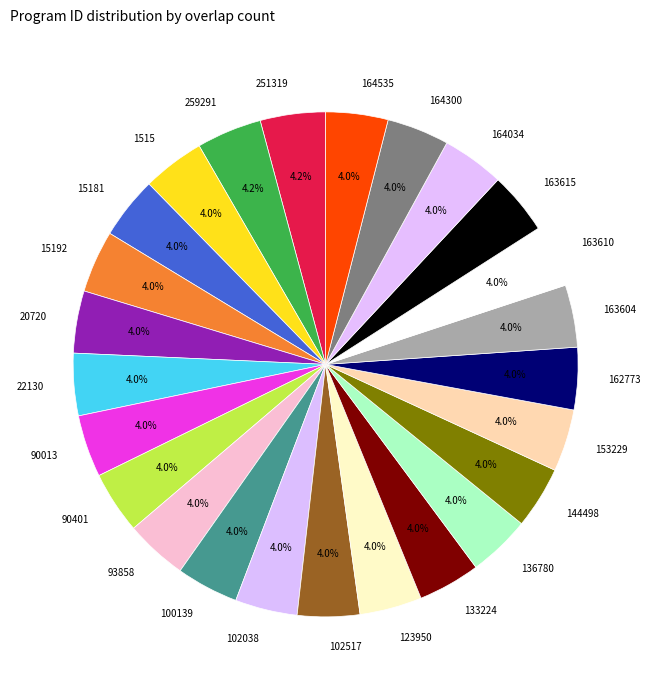

What portion of the pie excludes 90401?

96.0%